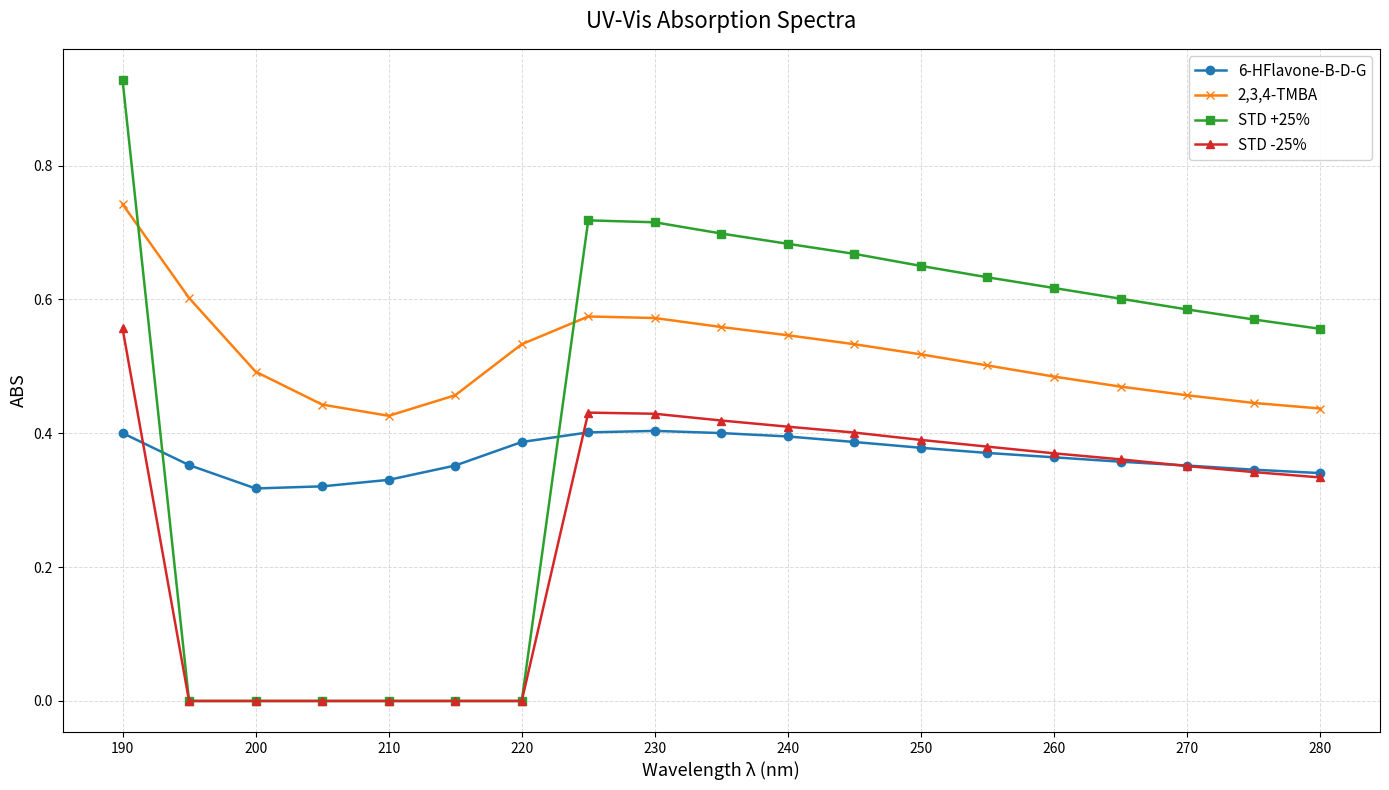

Which series has the largest total across all categories?

2,3,4-TMBA